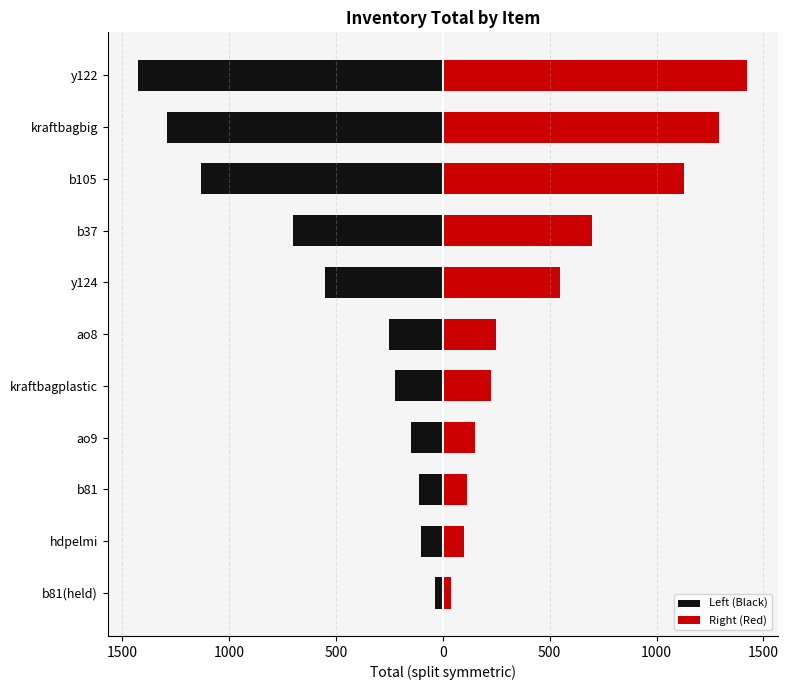

Count the number of data series in this chart.

2